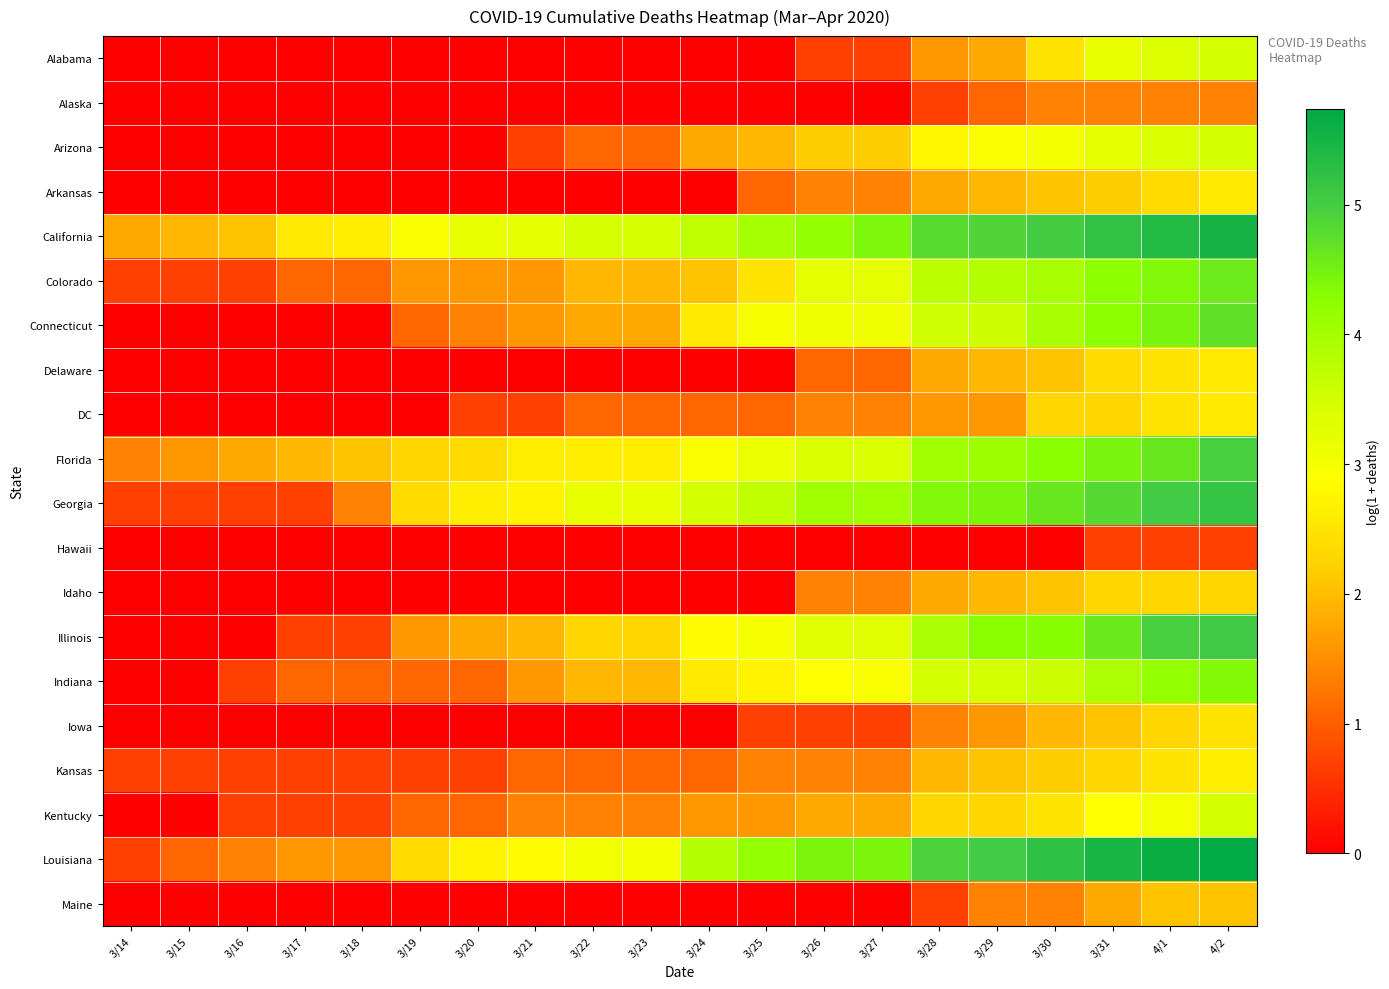

List the series in order of their peak value, highest first.

Louisiana, California, Georgia, Illinois, Florida, Connecticut, Colorado, Indiana, Alabama, Arizona, Kentucky, Kansas, Arkansas, Delaware, DC, Iowa, Idaho, Maine, Alaska, Hawaii